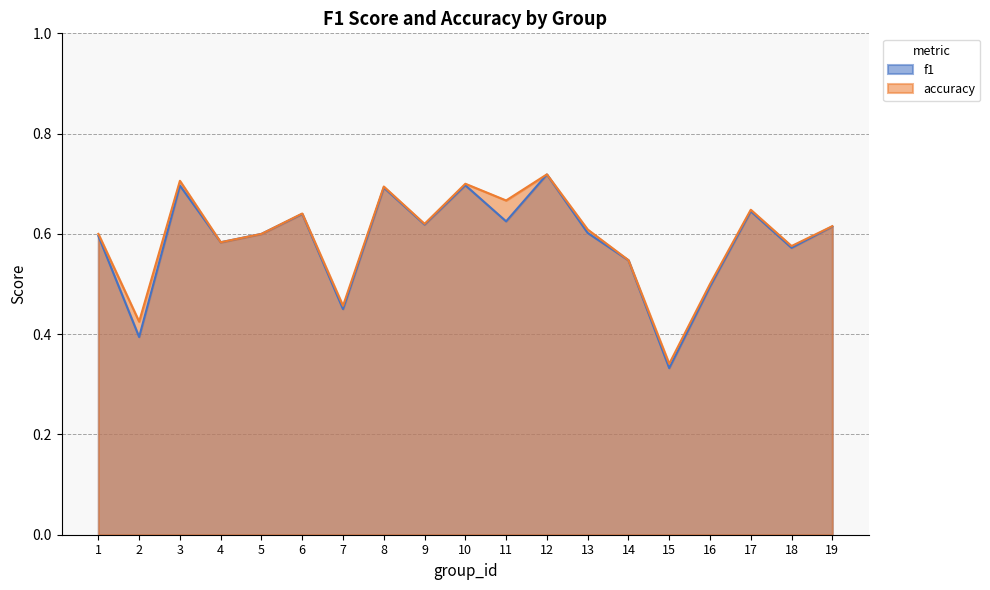

How many accuracy values are between 0 and 1?

19